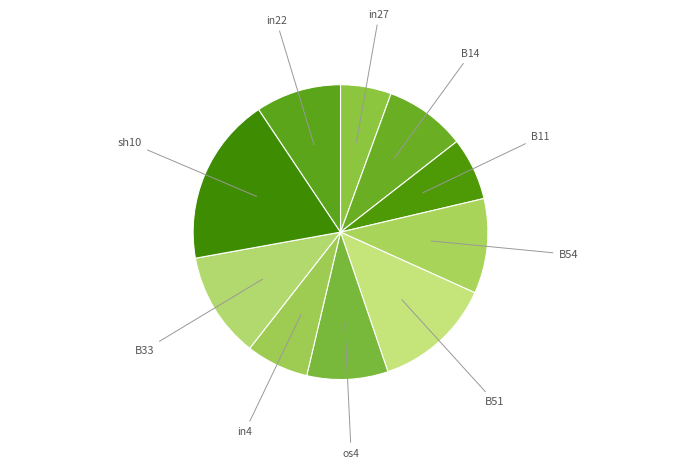

Count the number of slices in the pie.

10